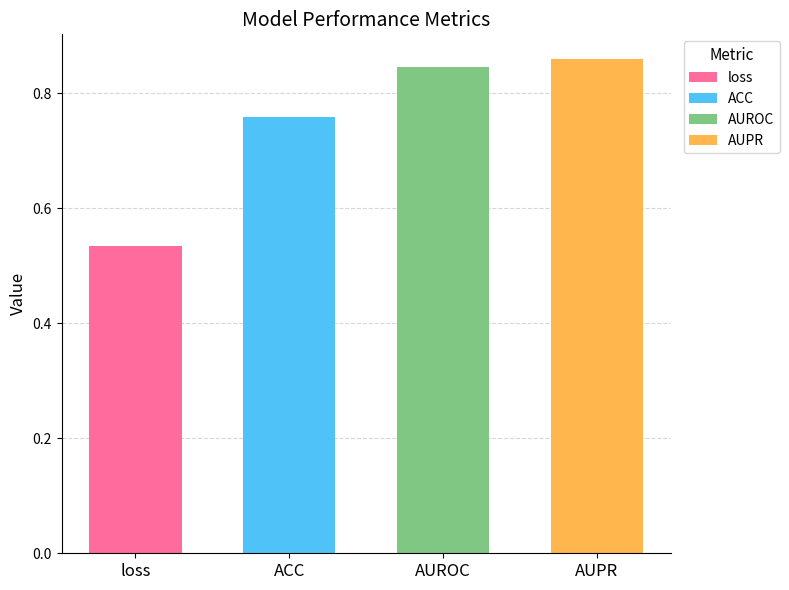

Rank the categories by value from highest to lowest.

AUPR, AUROC, ACC, loss